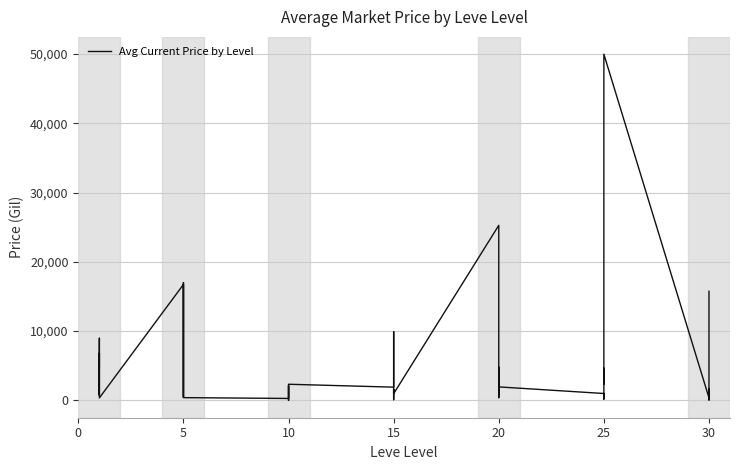

Between 20 and 25, which is larger?

20